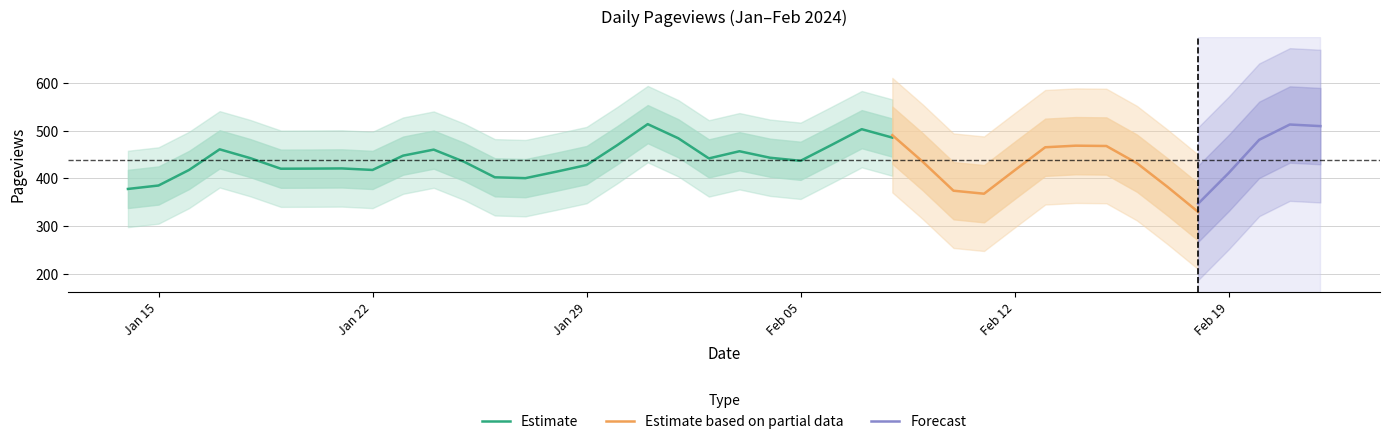

How many data points does each series have?

40